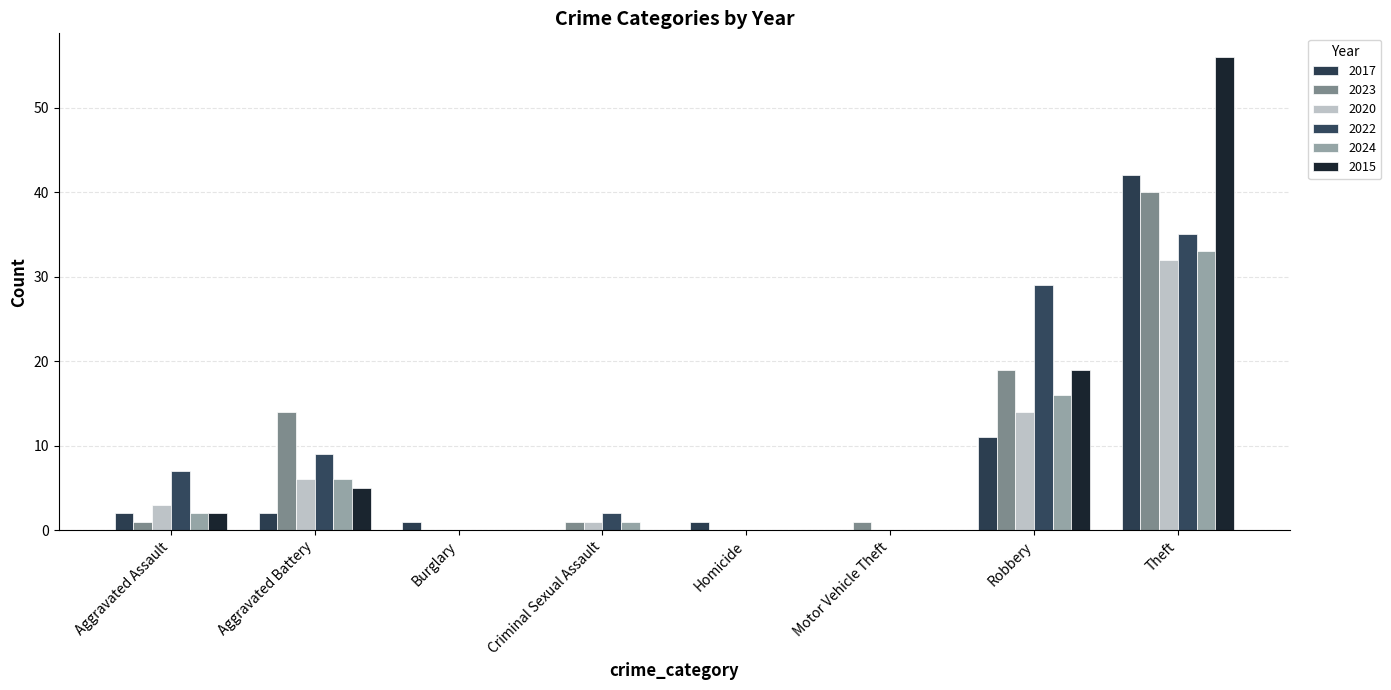

True or false: 2022 has a value of 0 at Motor Vehicle Theft.

True